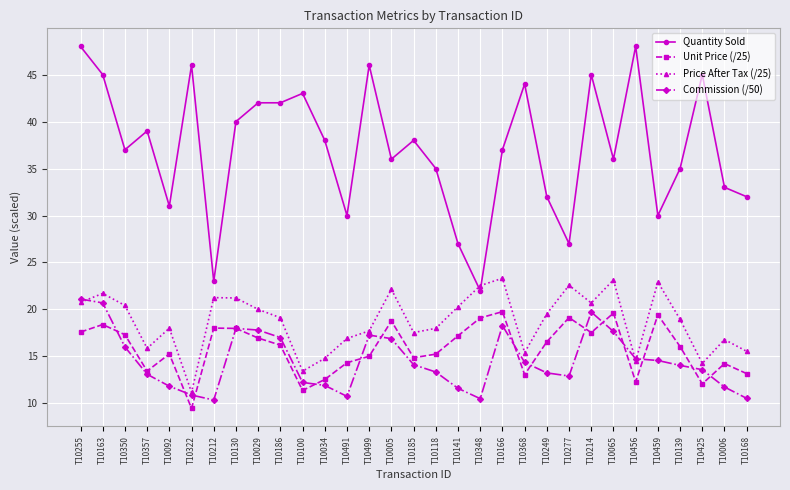

How many categories are shown in the chart?

31